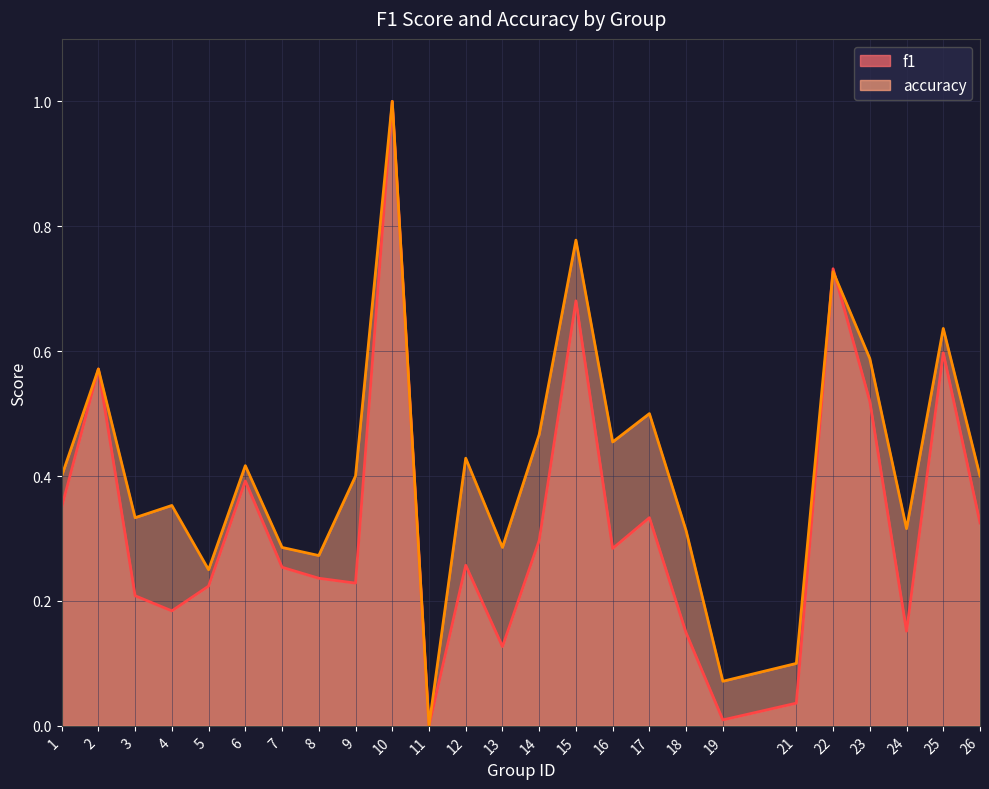

What is the value of the accuracy point at the 13th from the left?

0.3